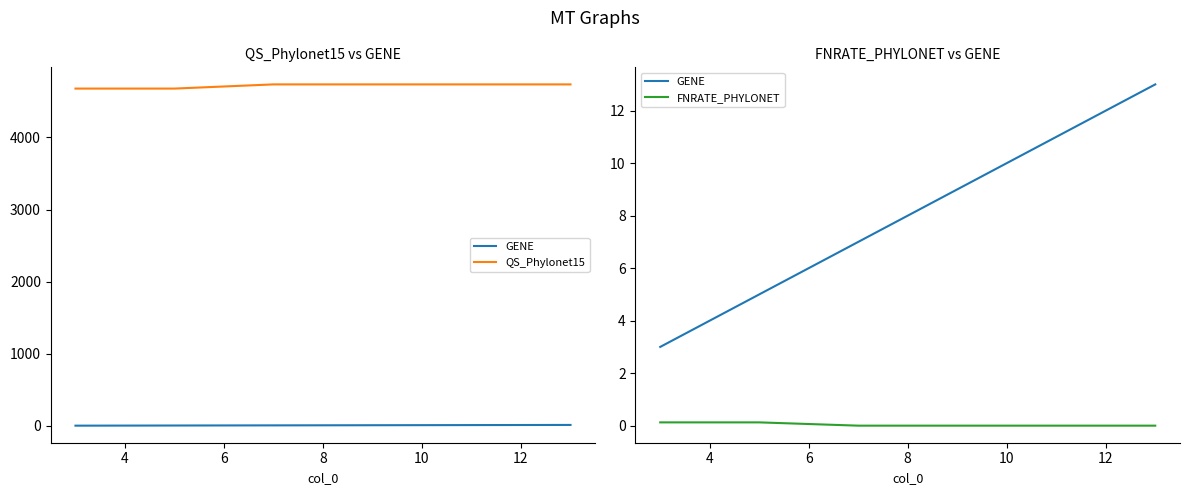

True or false: FNRATE_PHYLONET and GENE intersect in this chart.

False